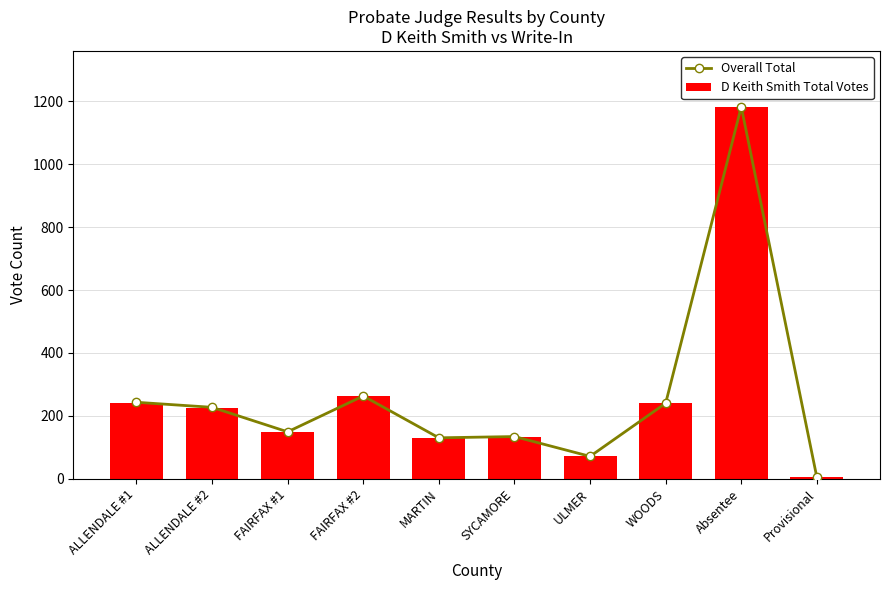

Reading left to right, list all the values displayed in this chart.

Overall Total: 243	227	149	263	130	134	71	240	1183	4
D Keith Smith Total Votes: 242	226	148	263	130	134	71	240	1182	4